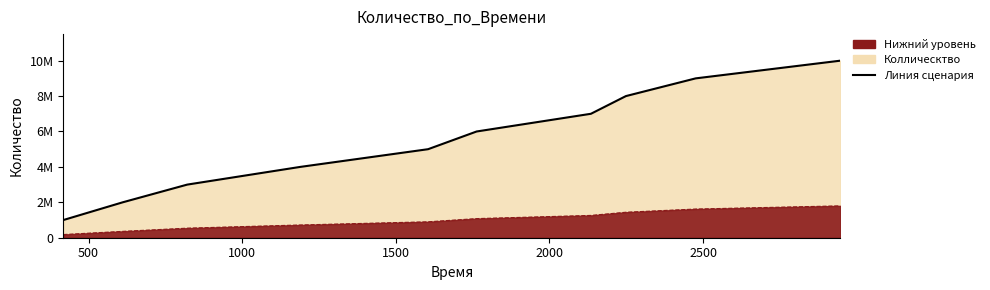

Does the chart have visible grid lines?

No